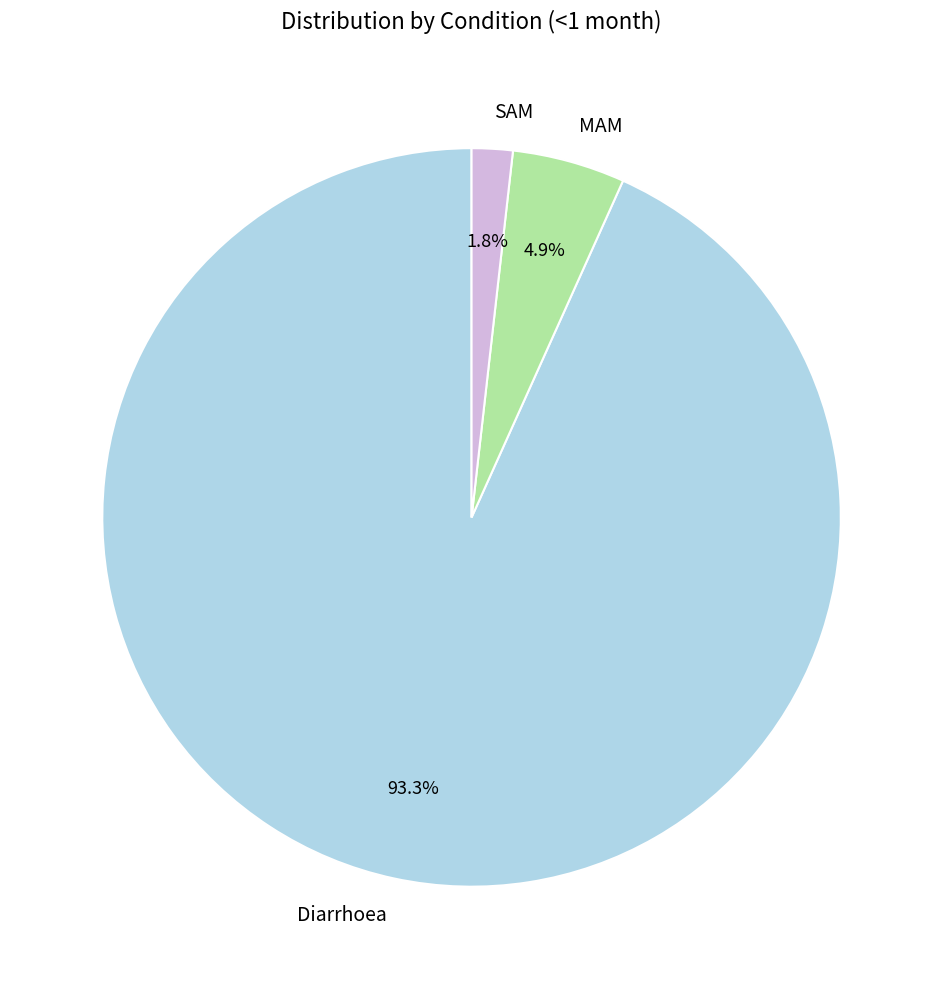

Which slice is the largest?

Diarrhoea